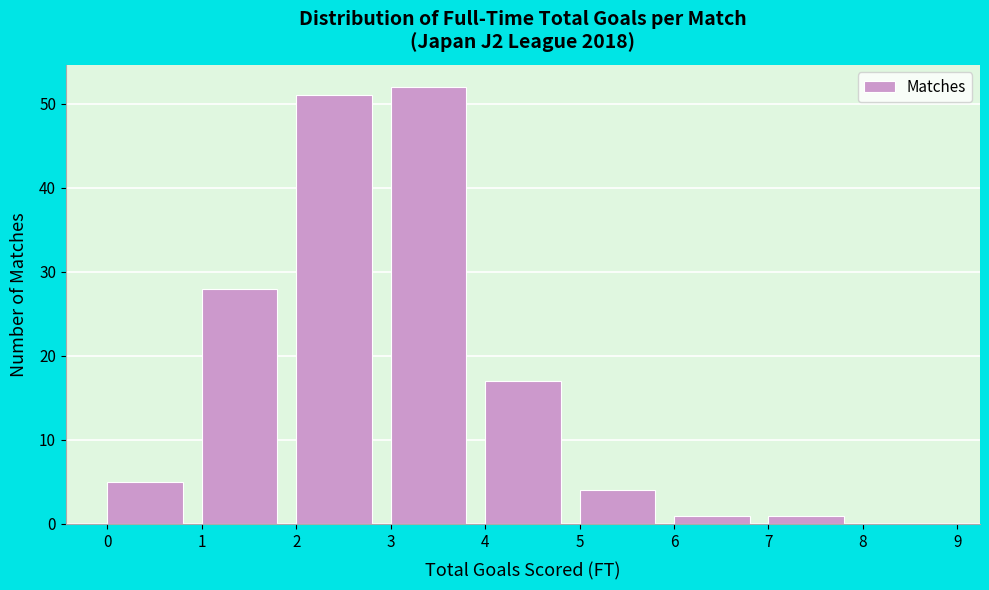

Reading left to right, list every bar in this chart as the range it spans on the x-axis followed by its height. The values are not printed on the chart, so give them approximately, as read against the axis.

0 to 1: 5
1 to 2: 28
2 to 3: 51
3 to 4: 52
4 to 5: 17
5 to 6: 4
6 to 7: 1
7 to 8: 1
8 to 9: 0